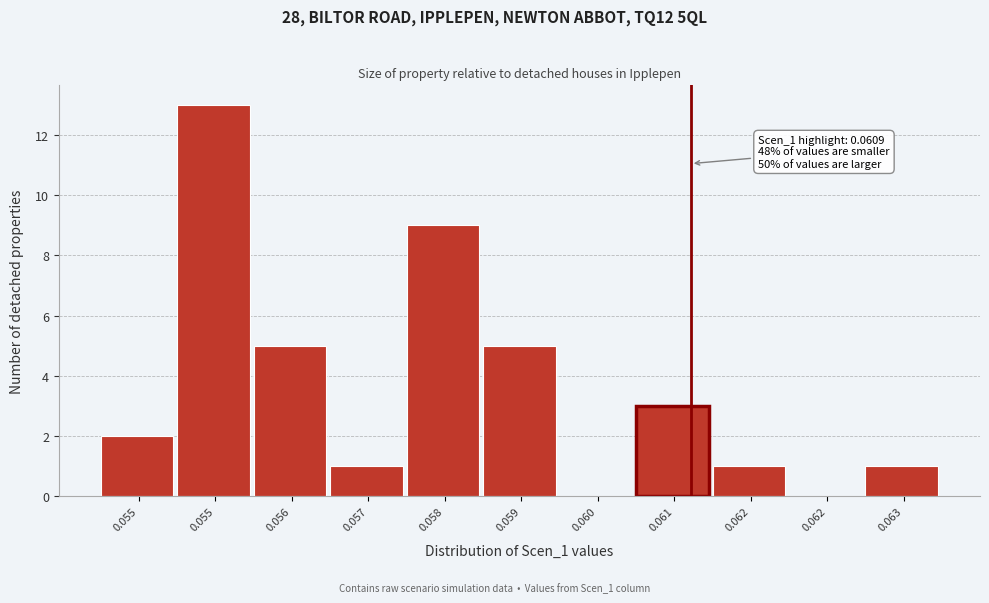

Are the bars horizontal?

No